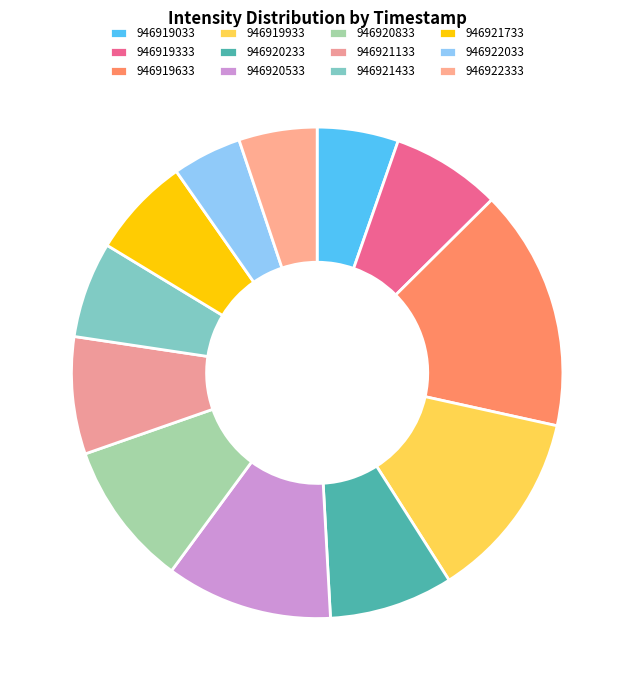

Does 946919633 represent more than half of the total?

No